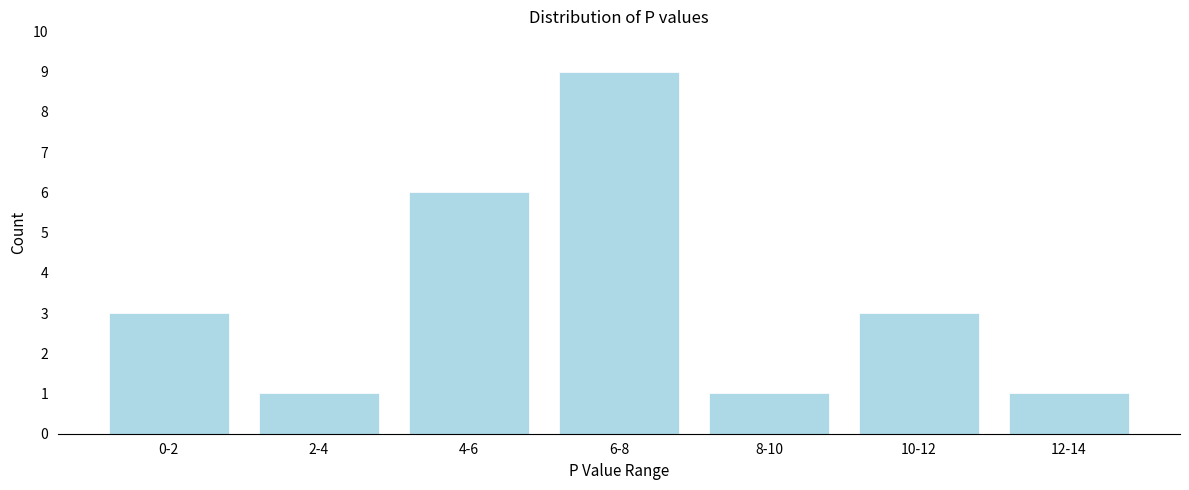

Reading left to right, what are all the values shown in this chart?

0-2=3	2-4=1	4-6=6	6-8=9	8-10=1	10-12=3	12-14=1